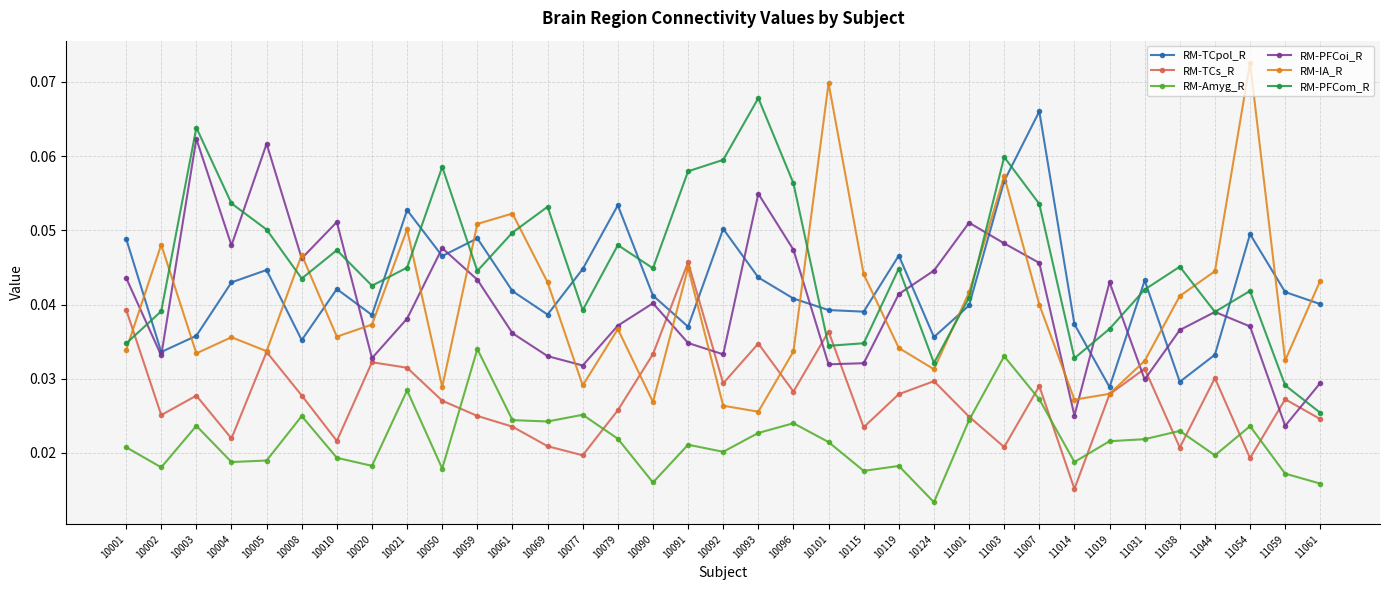

After their last crossing, which series has the higher values: RM-TCpol_R or RM-PFCoi_R?

RM-TCpol_R